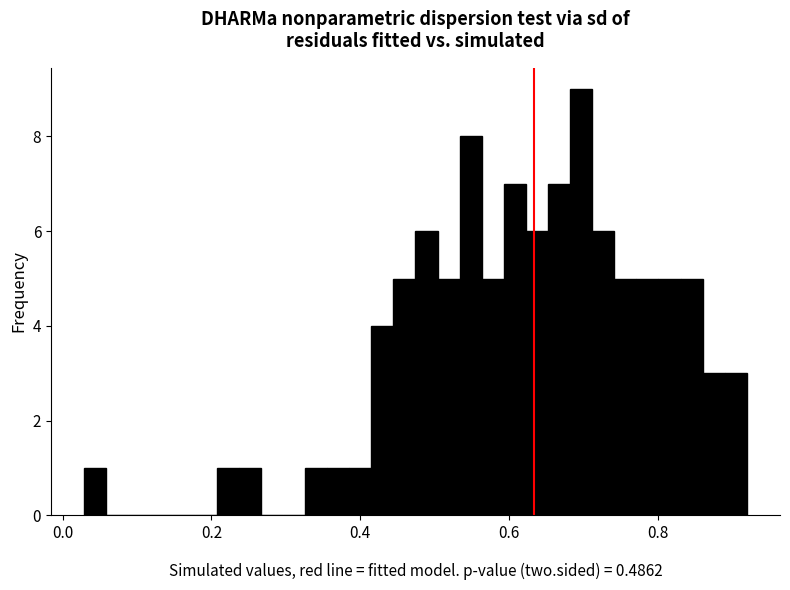

Around what value on the x-axis is the tallest bar? Give the approximate position of its centre, as read against the axis.

0.70